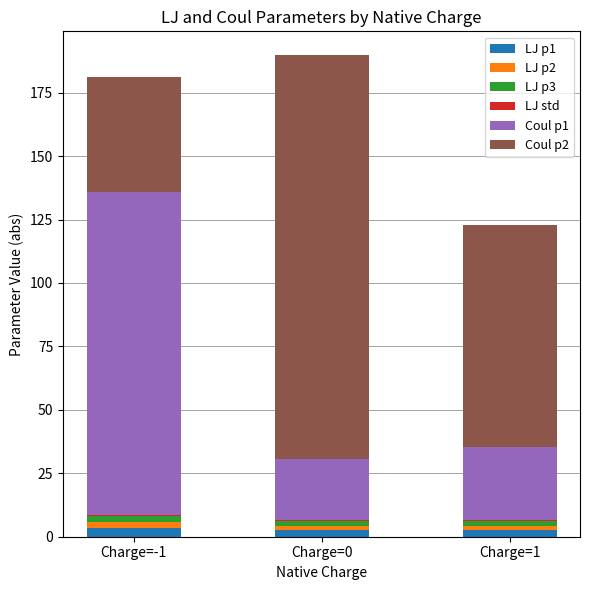

What is the sum of all LJ p1 values?

8.7